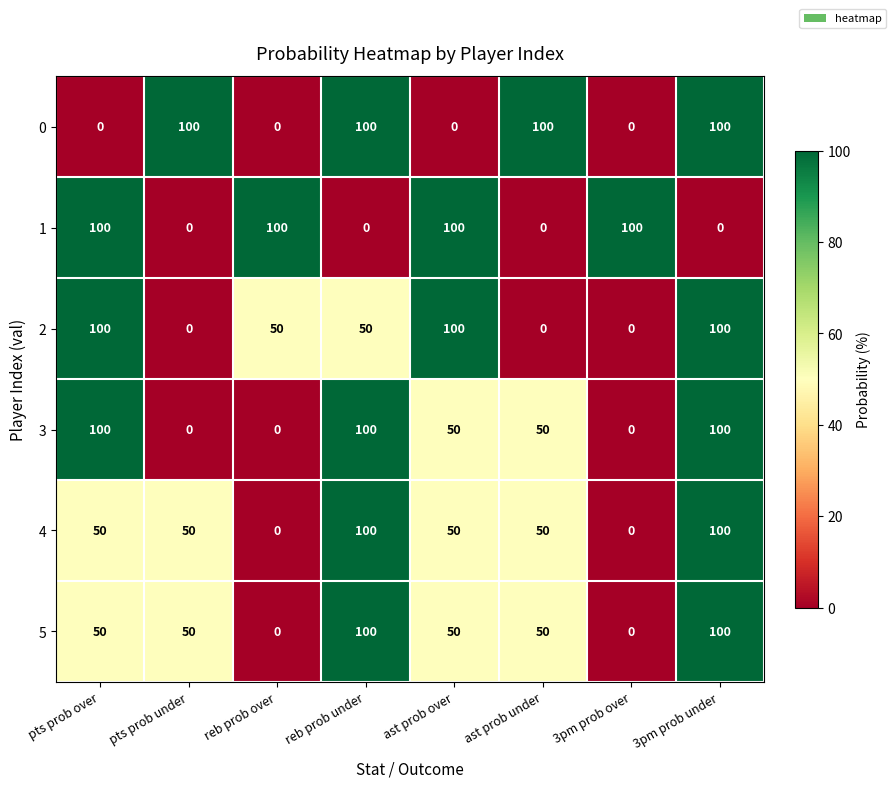

What is the maximum value for 0?

100